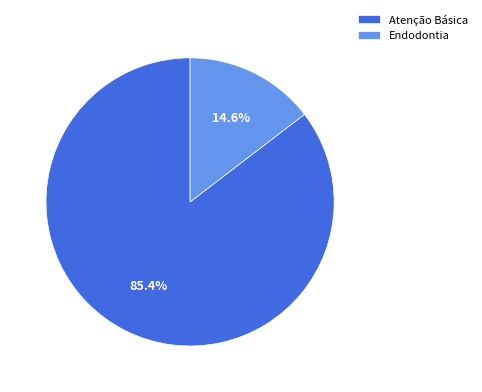

Rank the categories by value from highest to lowest.

Atenção Básica, Endodontia